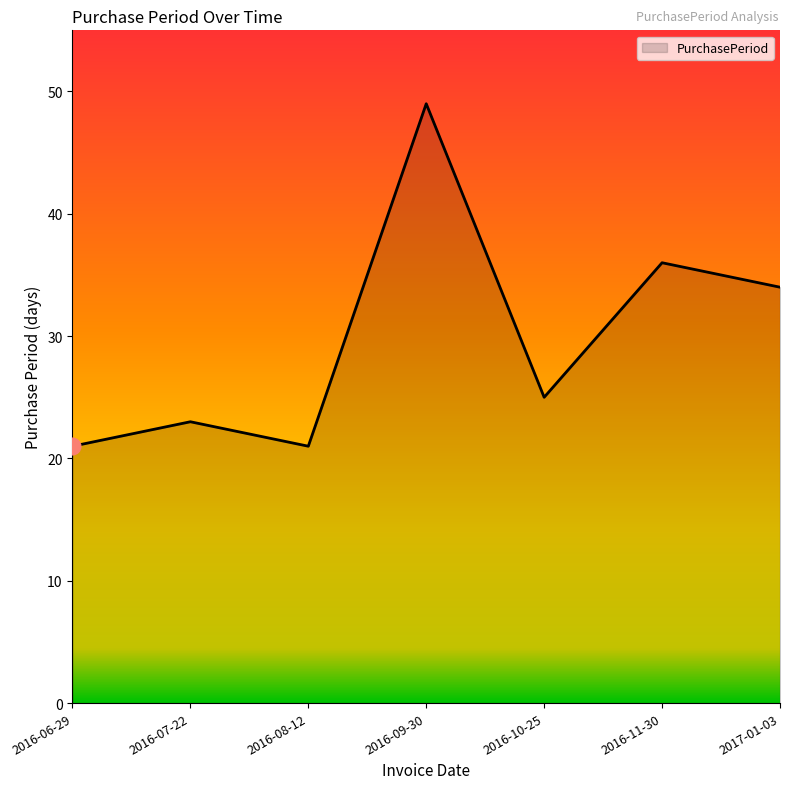

What is the ratio of the value at 2016-08-12 to the value at 2016-06-29?

1.0